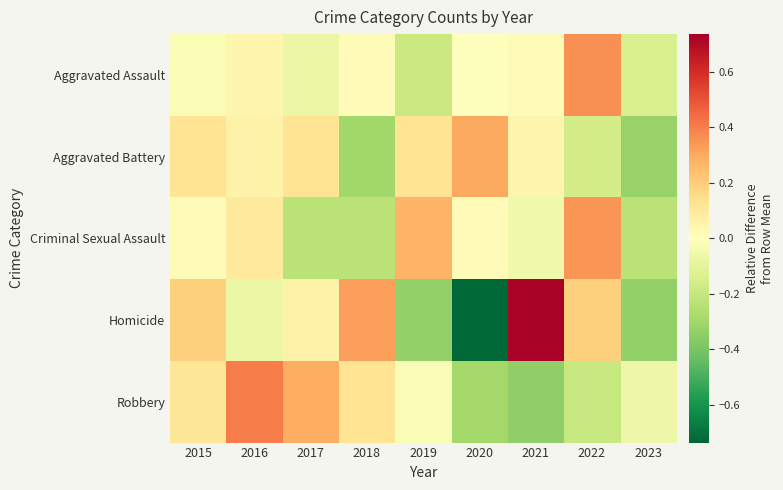

At how many categories does at least one series exceed 0?

8